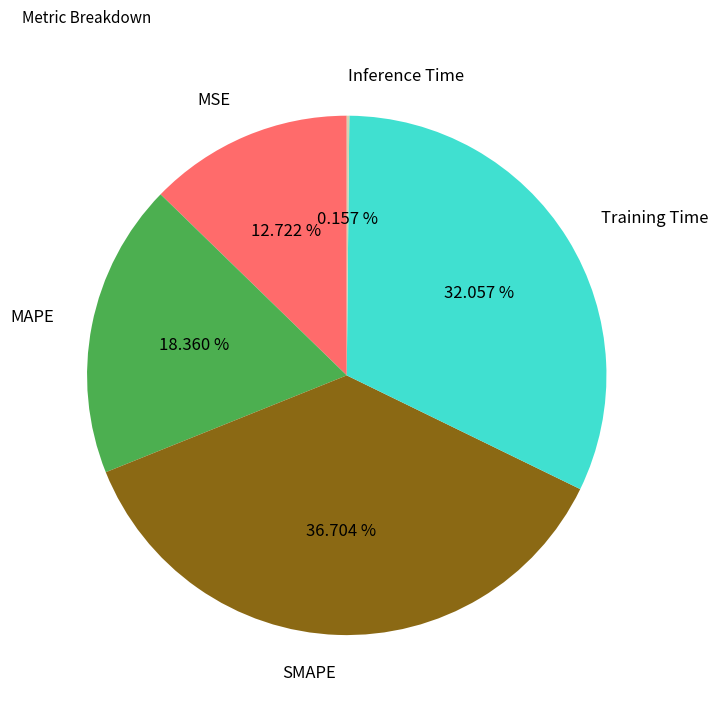

Approximately how many times larger is the value at MAPE compared to SMAPE?

0.5